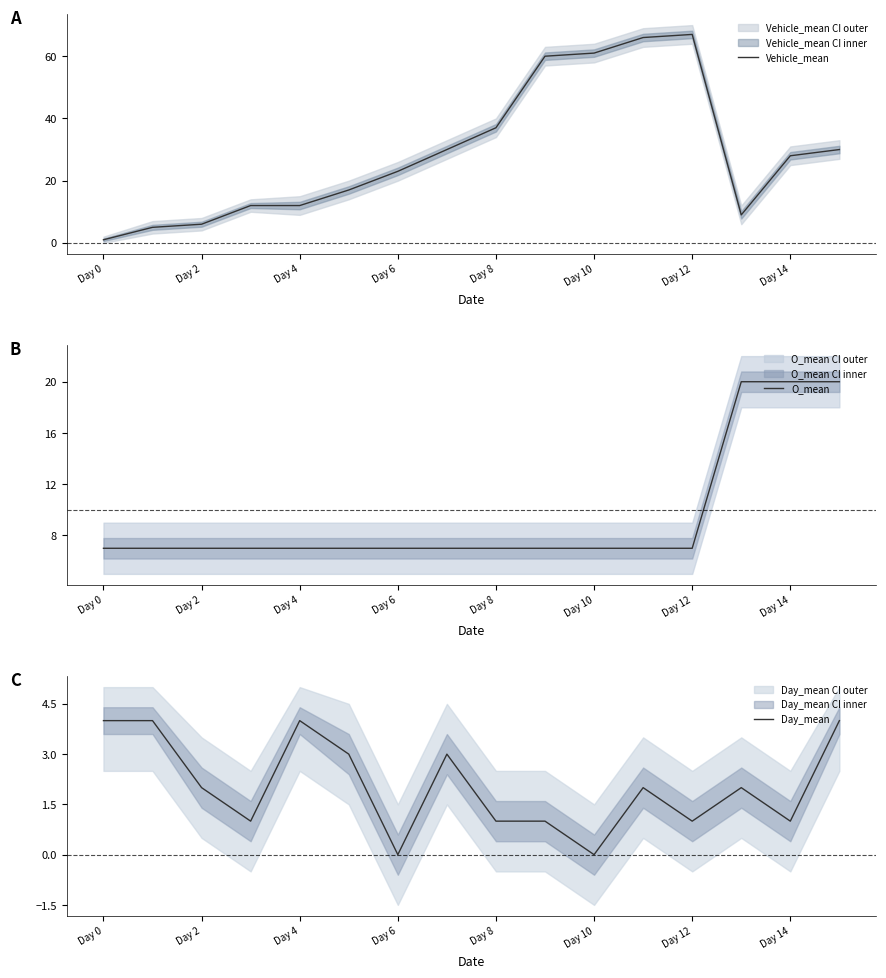

Where is Vehicle_mean nearest to the value 34?

Day 8